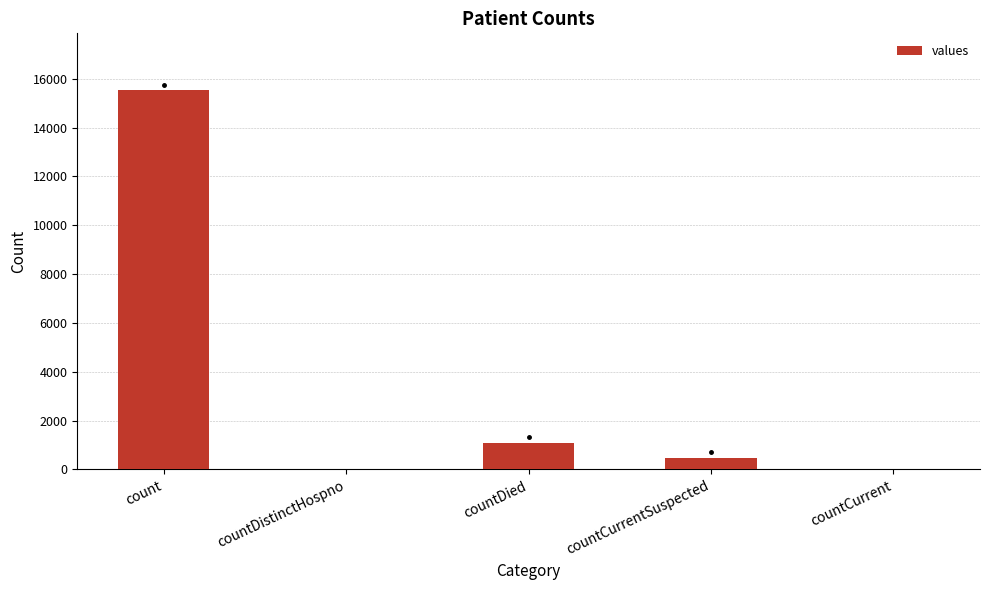

How many categories are shown in the chart?

5